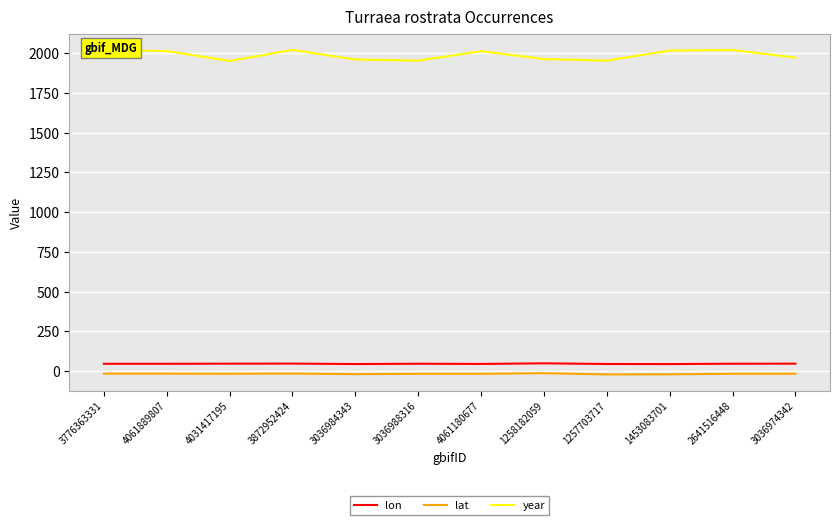

What is the average value of the year series?

1987.8